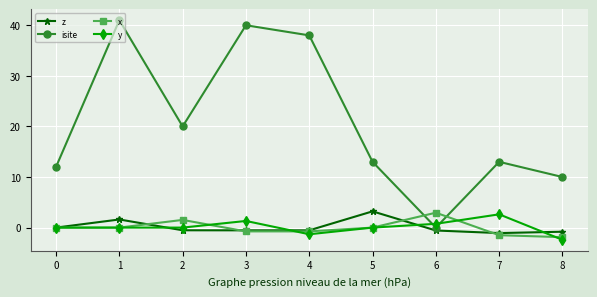

Which series has the widest spread of values?

isite